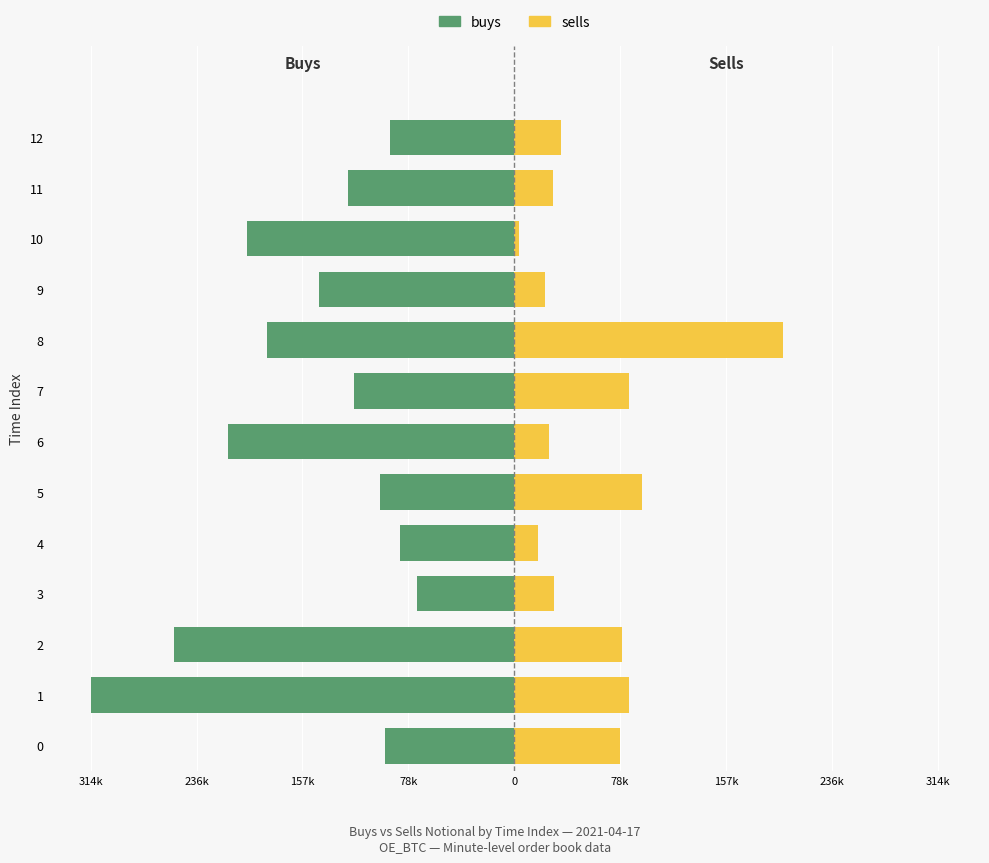

Is it true that buys equals -127087.8 at 4?

False